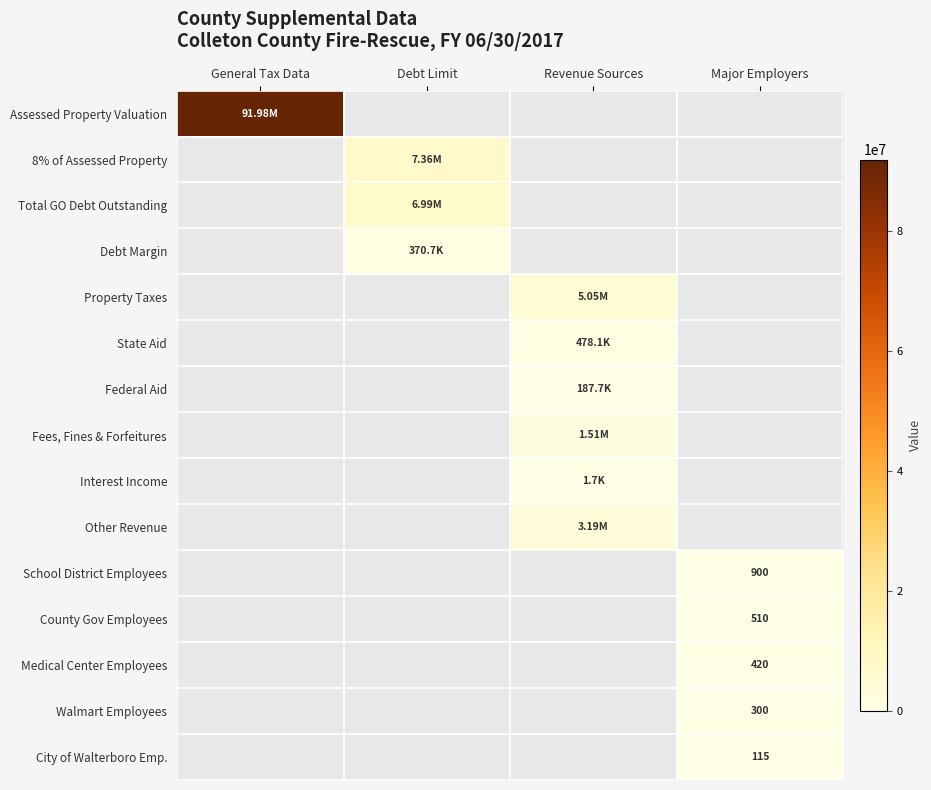

Which series has the largest range (max minus min)?

Assessed Property Valuation